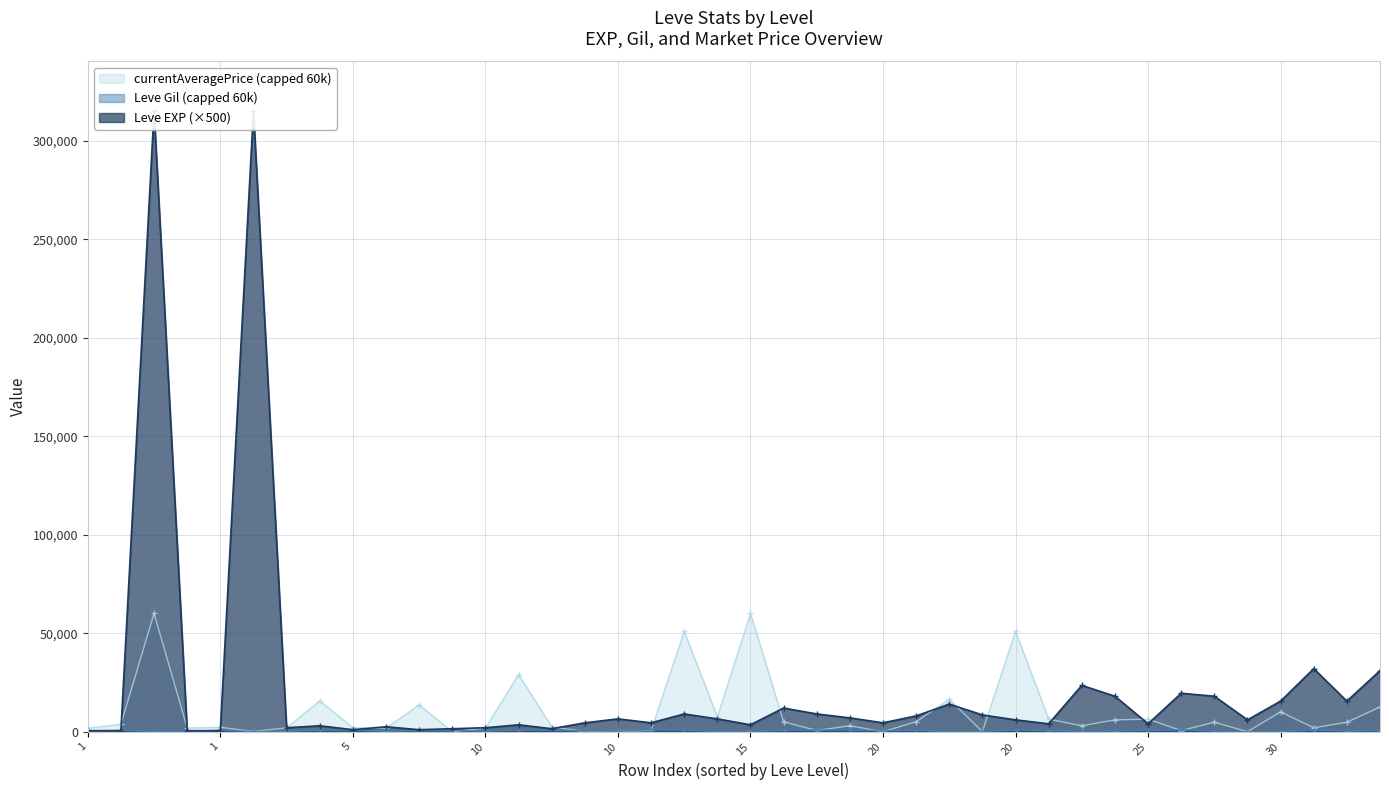

Is the value of Avg Gil by Level at 20 greater than the value of Avg EXP by Level at 20?

No